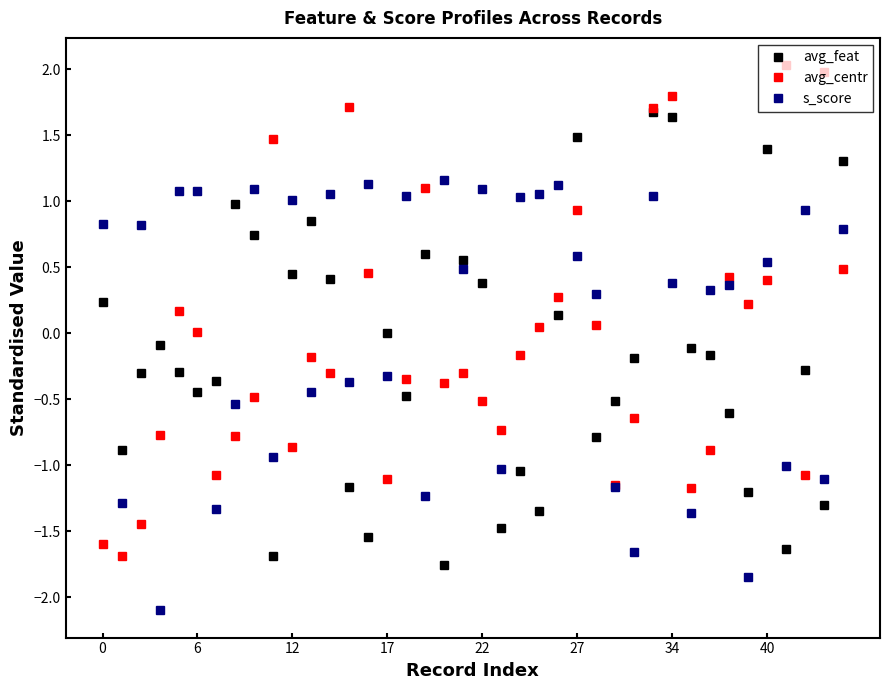

List the series in order of their overall mean, lowest first.

avg_feat, avg_centr, s_score